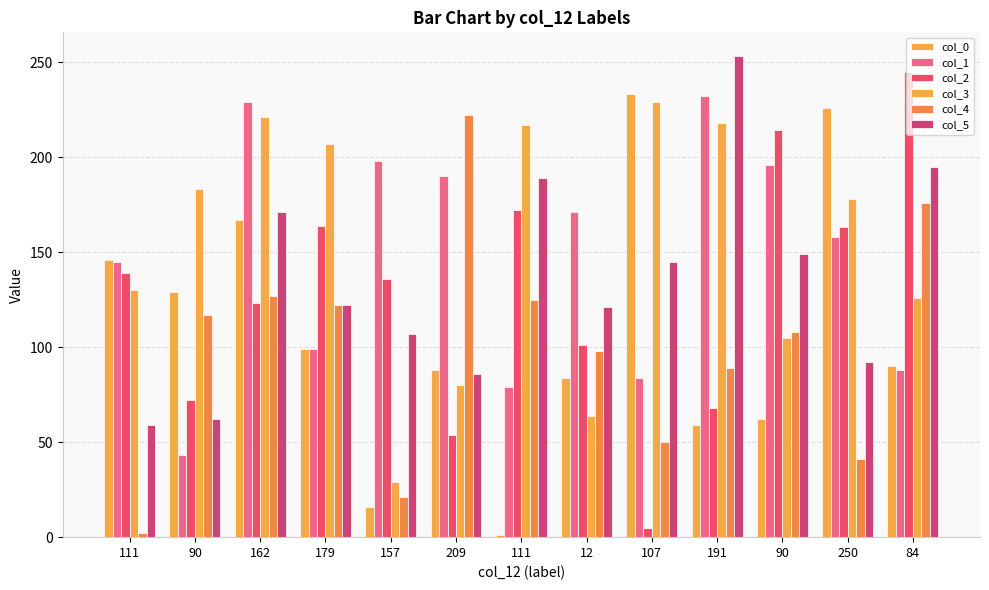

What value does the col_2 series have at 157, to the nearest 10?

140